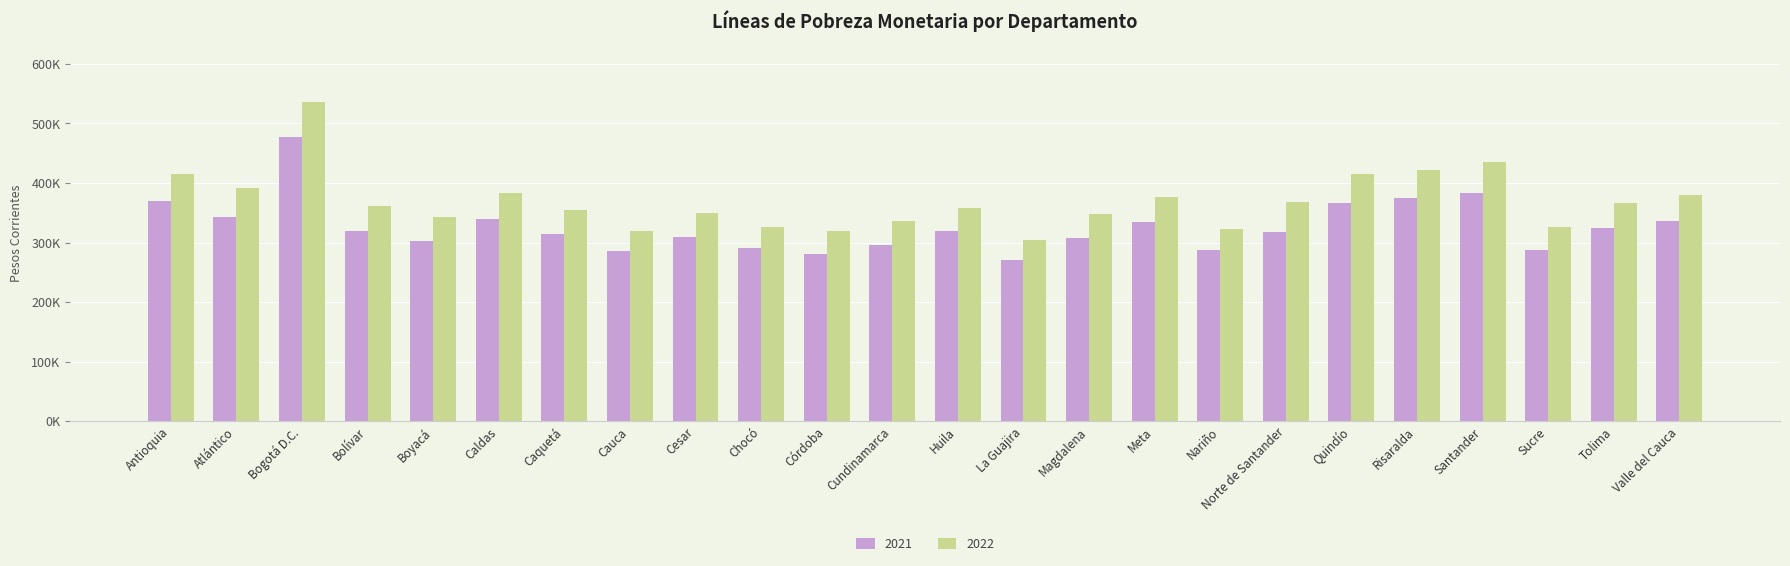

Does the chart contain any negative values?

No